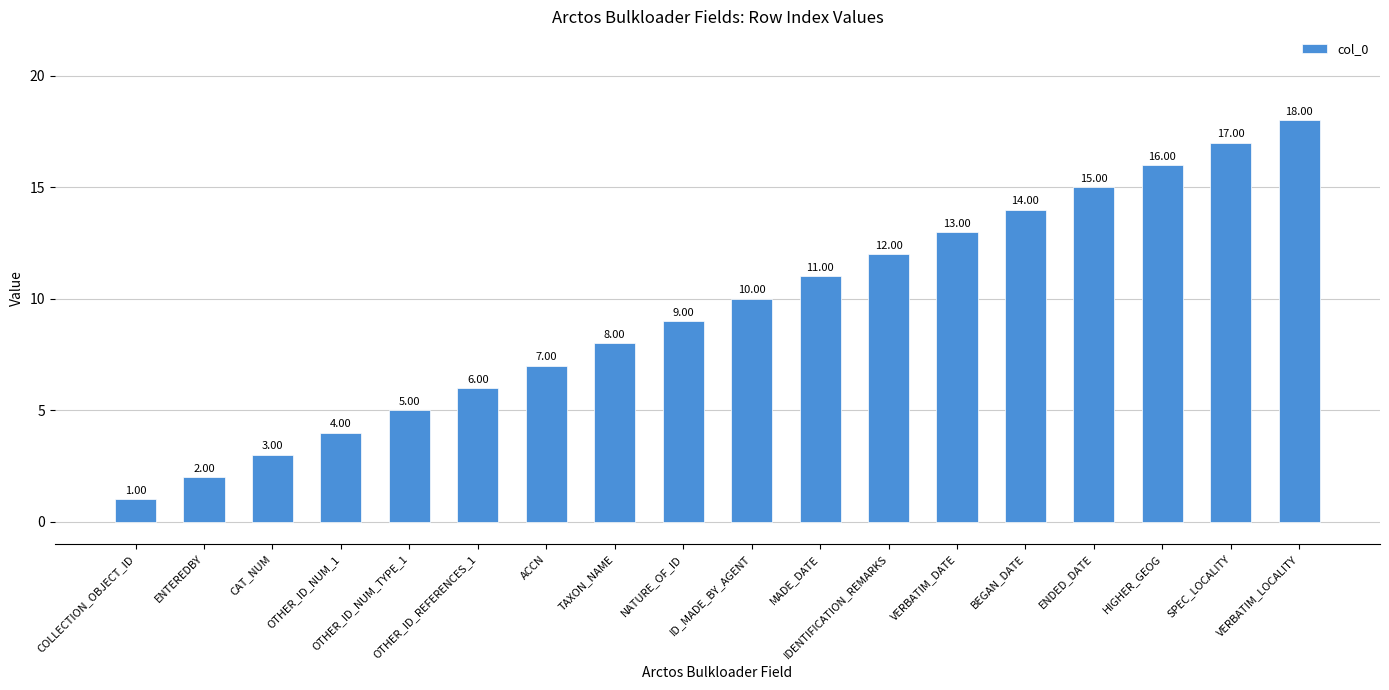

What is the minimum value shown in the chart?

1